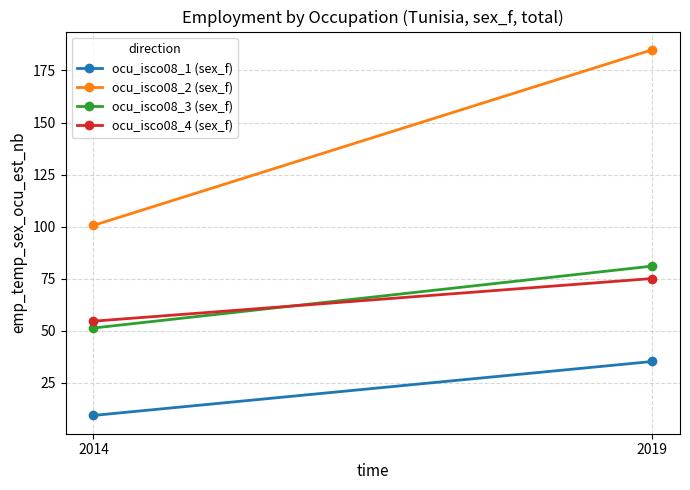

Reading right to left, transcribe all the data shown in this chart.

ocu_isco08_1 (sex_f): 2019=35.2	2014=9.3
ocu_isco08_2 (sex_f): 2019=184.9	2014=100.6
ocu_isco08_3 (sex_f): 2019=81.0	2014=51.3
ocu_isco08_4 (sex_f): 2019=75.1	2014=54.6